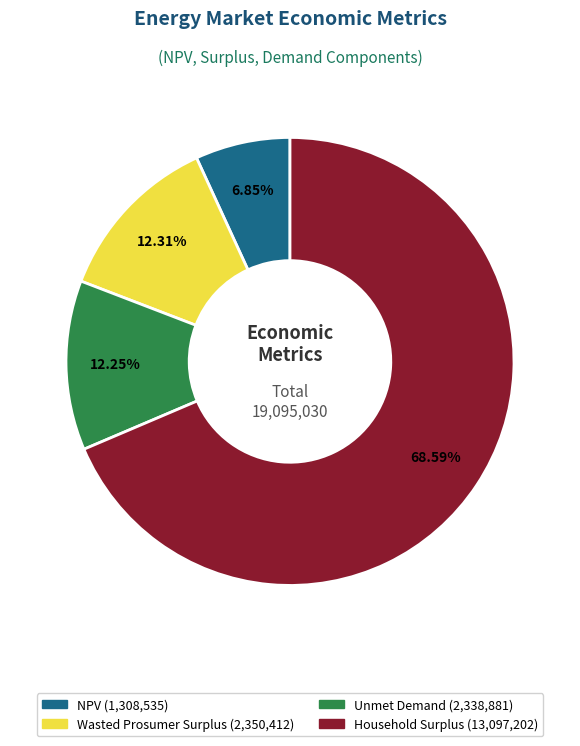

What is the largest slice in the pie chart?

Household Surplus